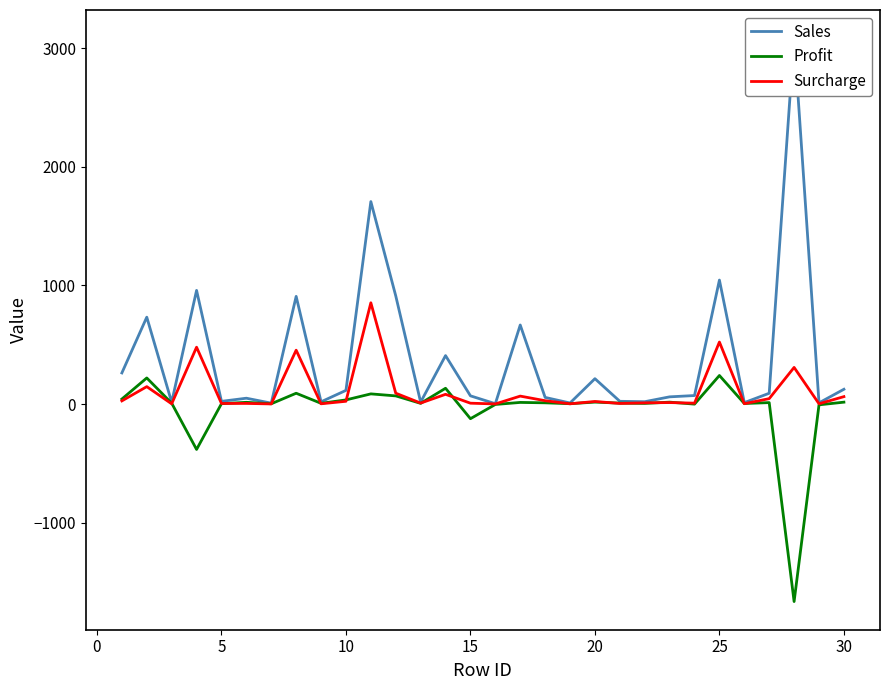

Count the number of categories in the chart.

30